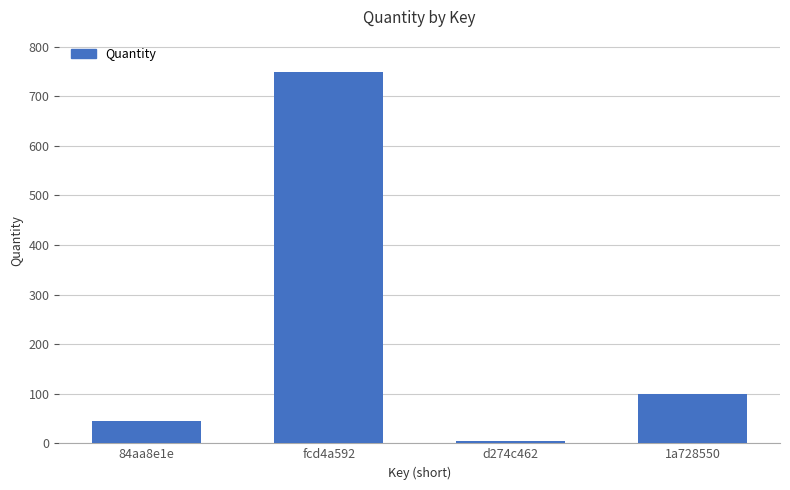

What is the change in value from 84aa8e1e to 1a728550?

+55